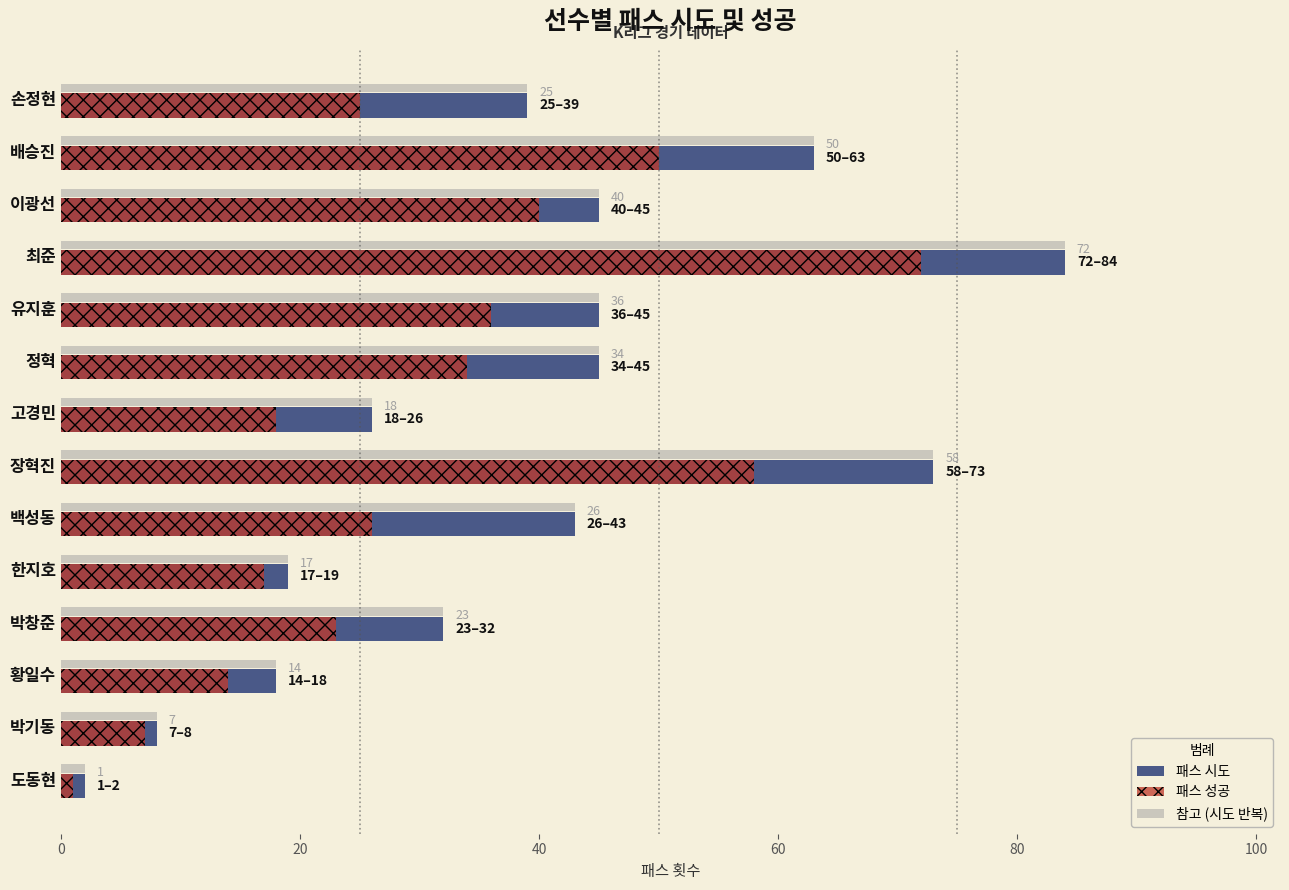

What is the difference between the highest and lowest values at 박창준?

9